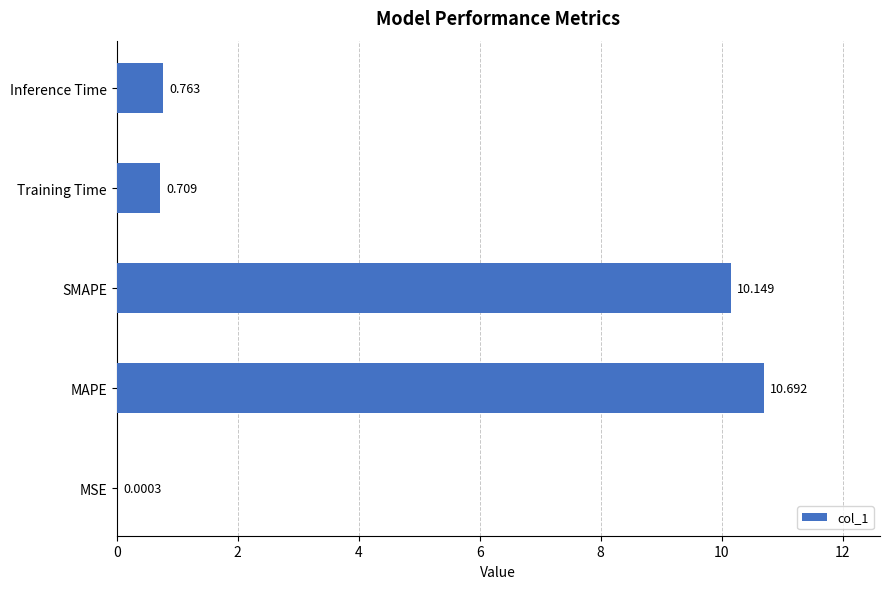

At which category does the chart reach its peak across all series?

MAPE